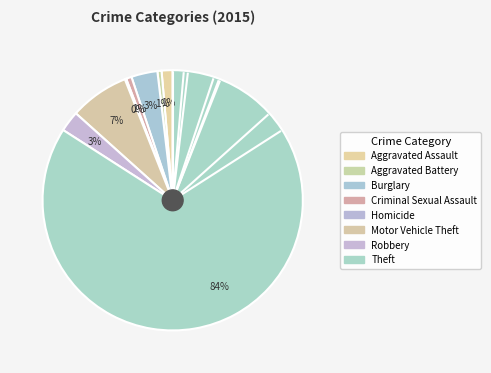

Which category has the biggest portion of the pie?

Theft